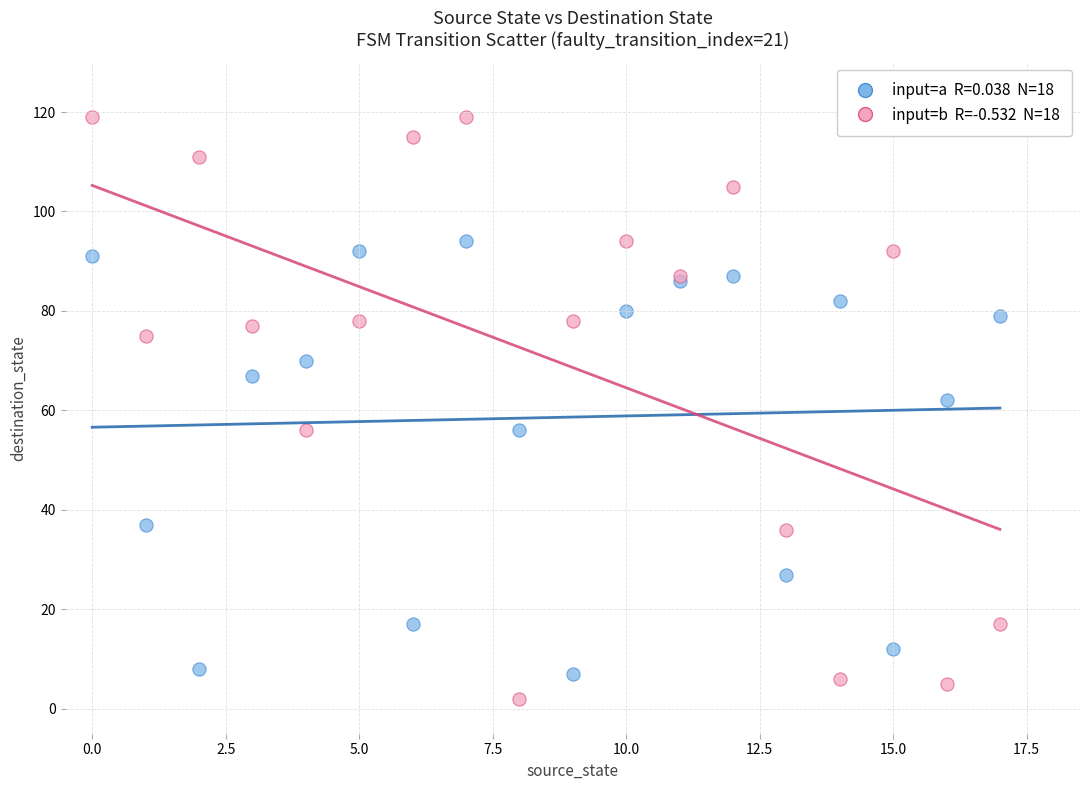

Across all series, what Y value is closest to 60?

62